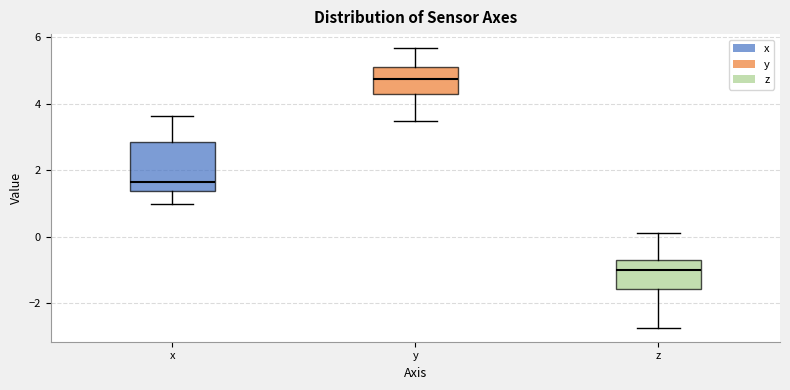

Where does the upper whisker of the box for z end on the y-axis? The values are not printed on the chart, so give them approximately, as read against the axis.

0.2